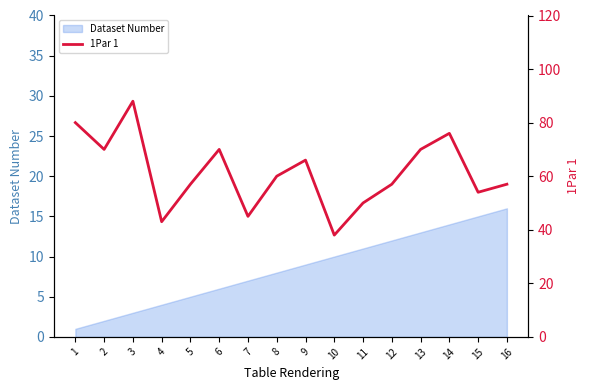

Where is the first local minimum?

2